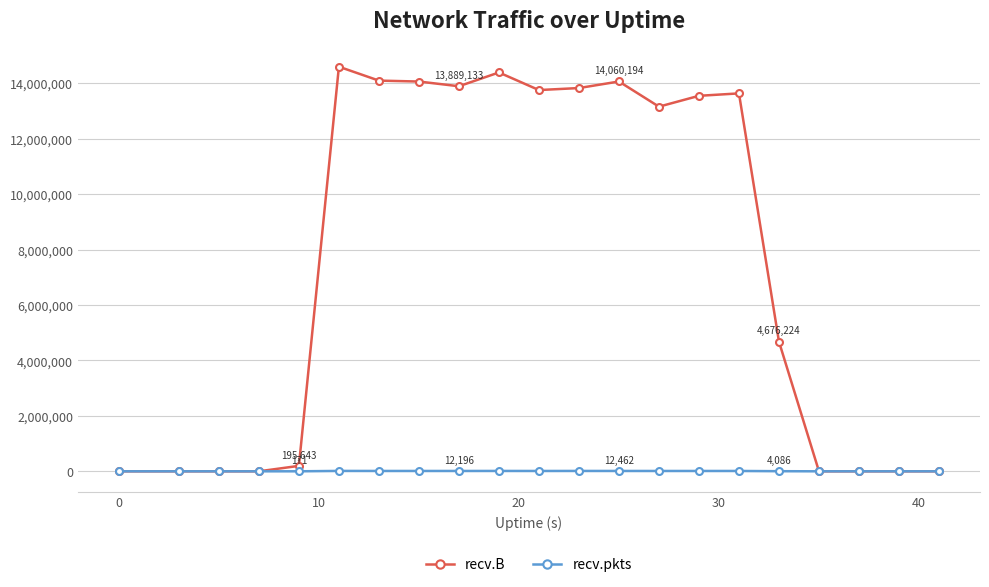

List the series in order of their overall mean, highest first.

recv.B, recv.pkts